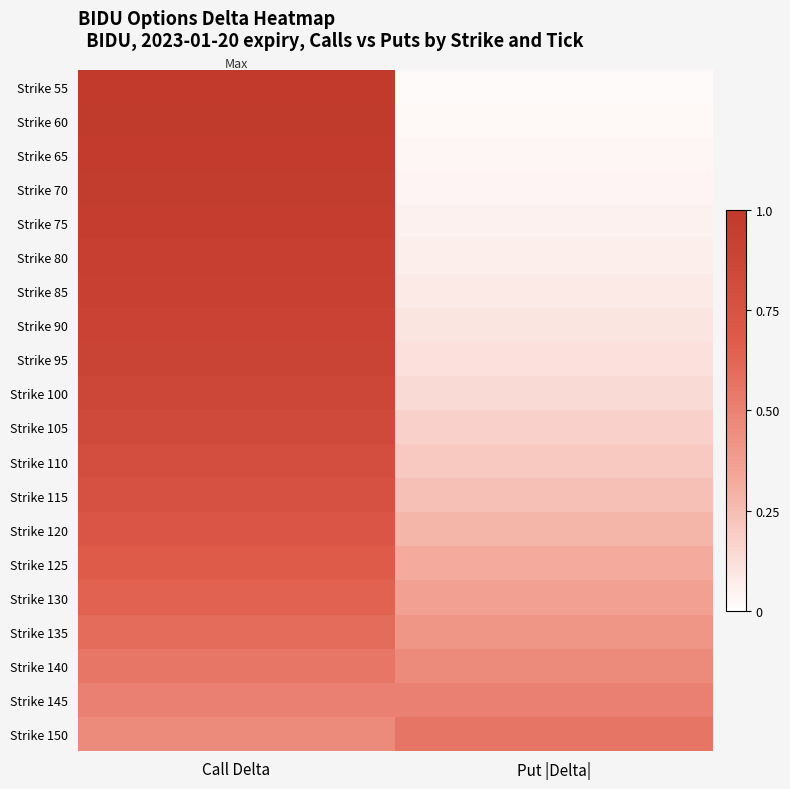

Which series changed the most between Call Delta and Put |Delta|?

Strike 55